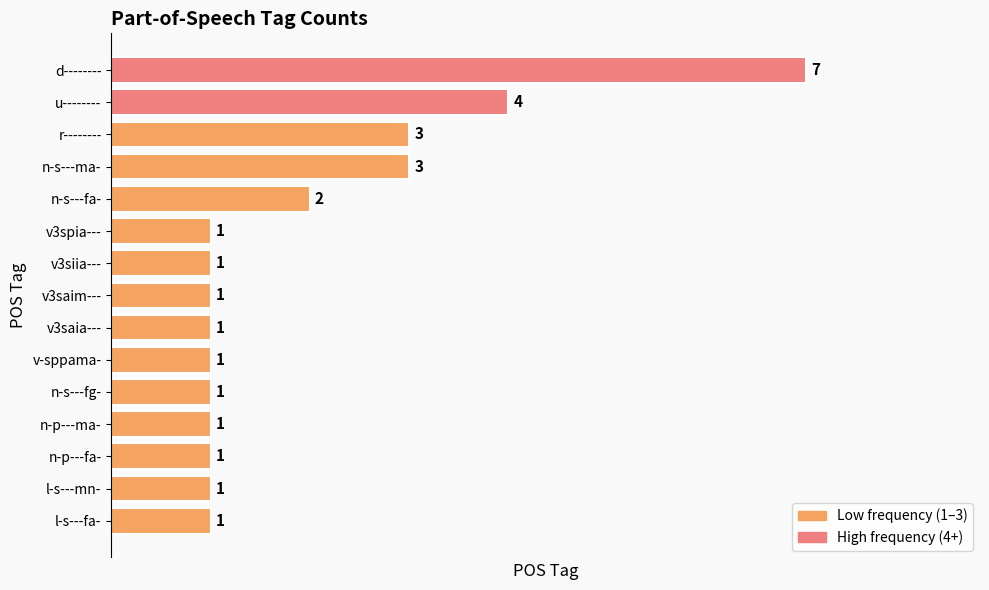

The chart shows a value of 3 at n-s---fa-. True or false?

False